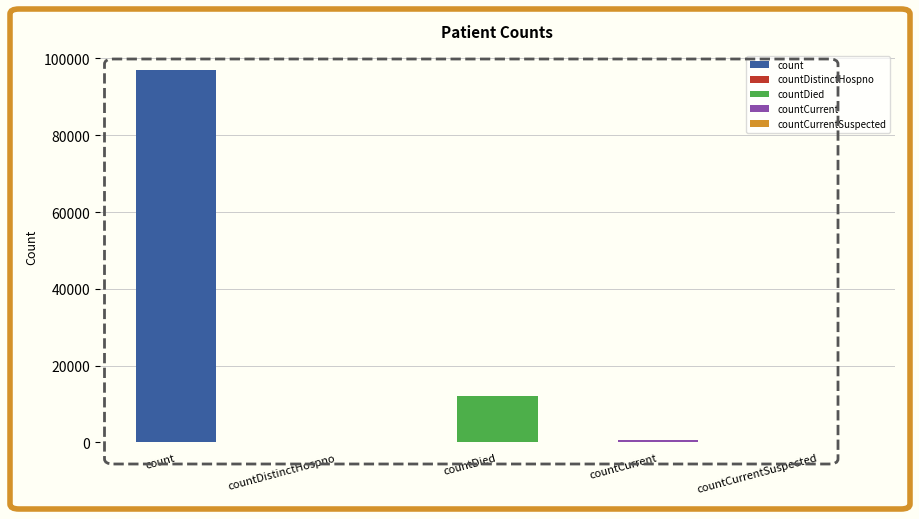

What is the label of the 3rd bar from the left?

countDied